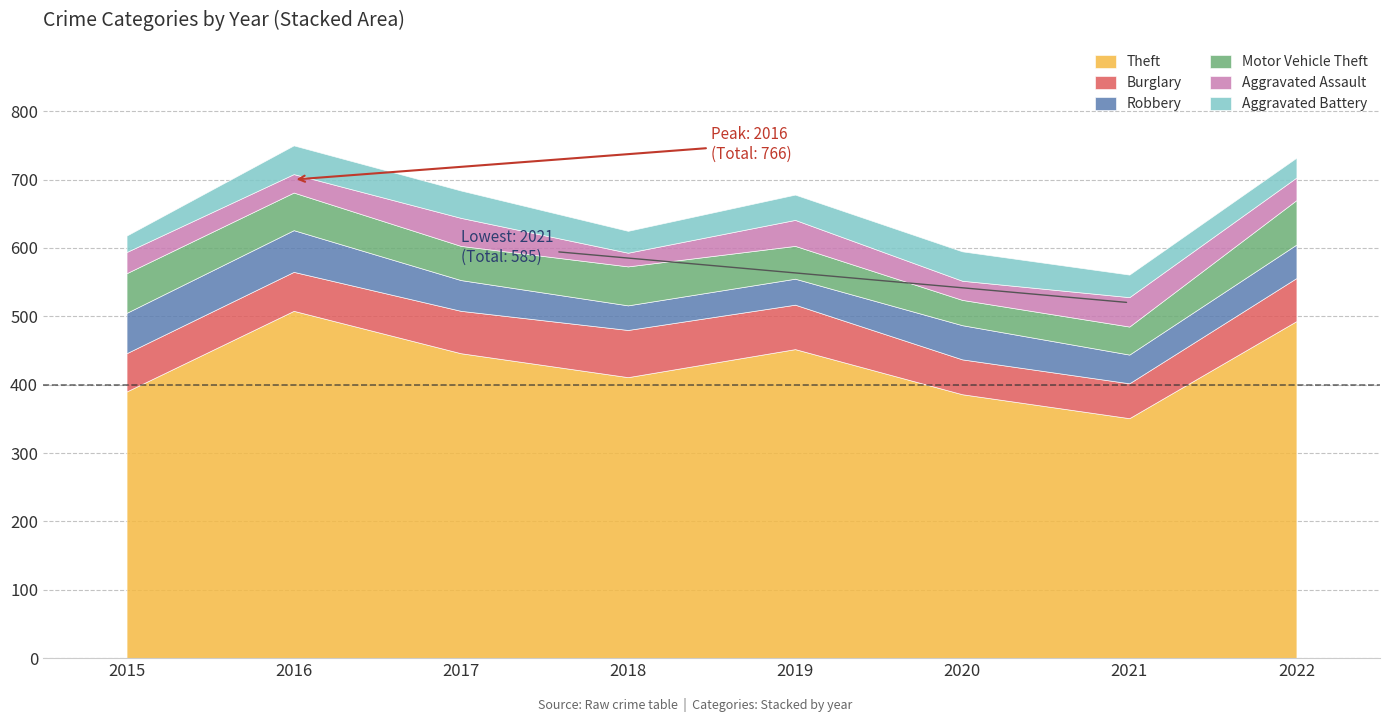

List the labels in order of Burglary value, largest first.

2018, 2019, 2022, 2017, 2016, 2015, 2020, 2021